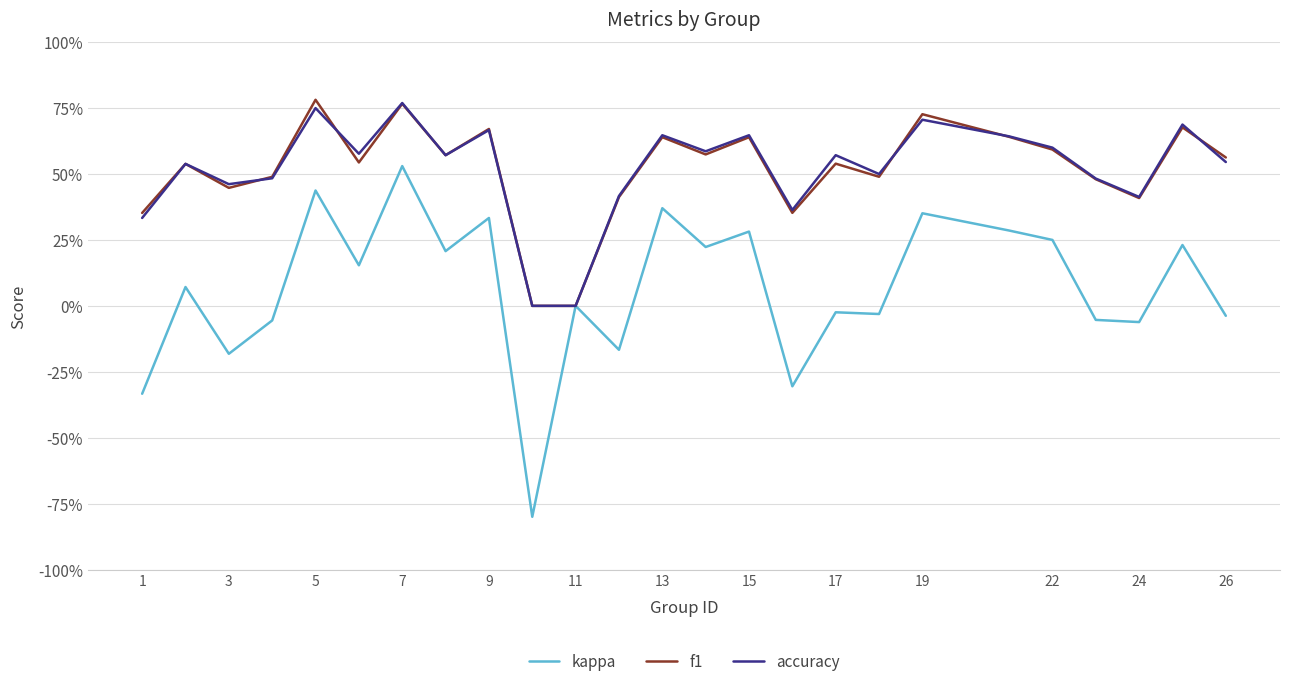

How many f1 values are between 0 and 1?

25